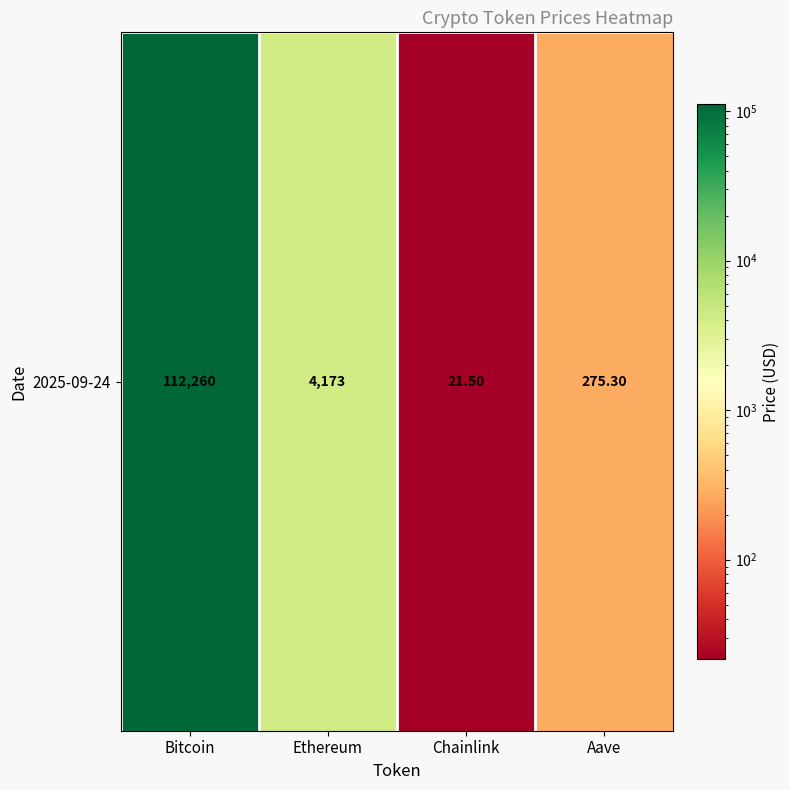

At which label does the data first exceed 4173?

Bitcoin